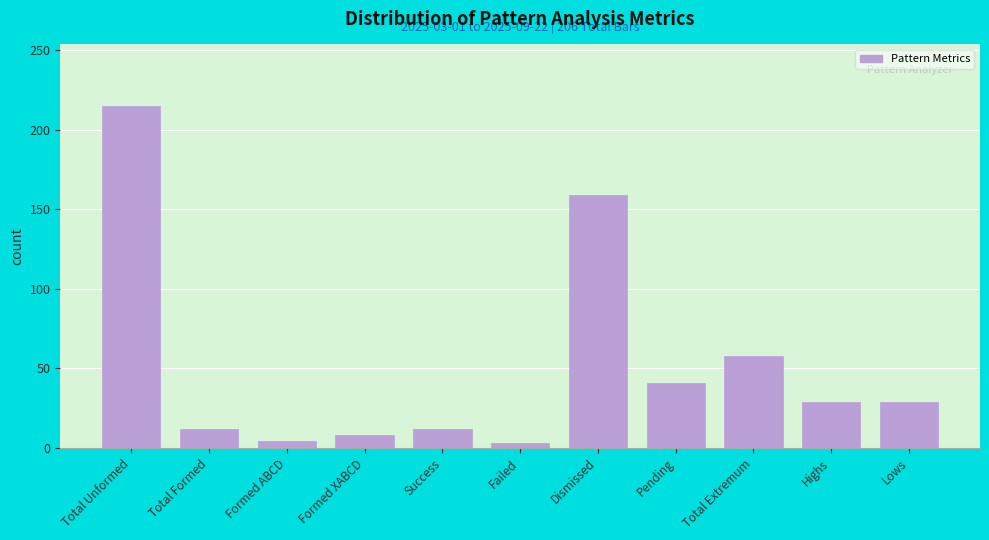

At which category does the chart reach its peak across all series?

Total Unformed